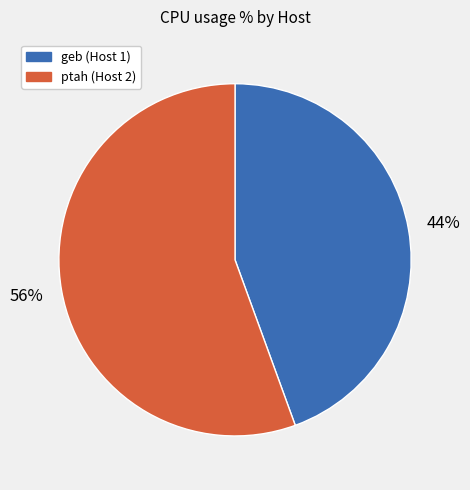

To the nearest percent, what is the average slice percentage?

50%